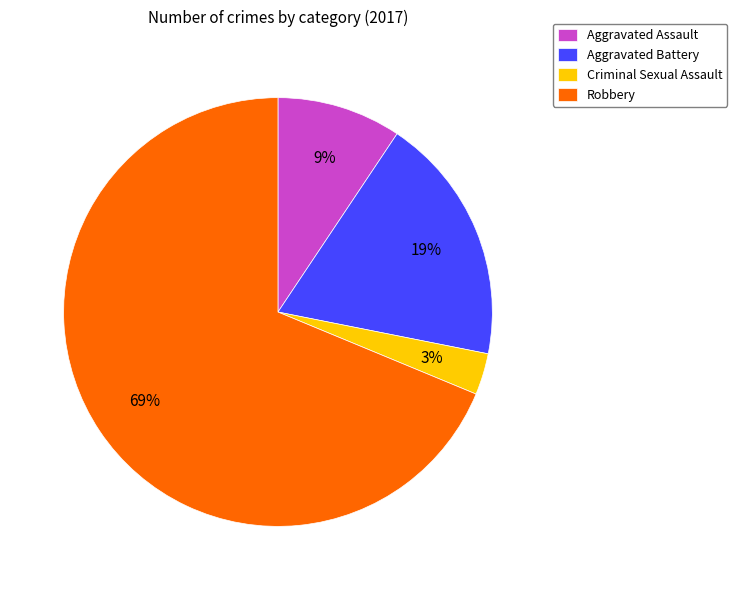

Is the sum of Aggravated Battery and Aggravated Assault greater than half?

No